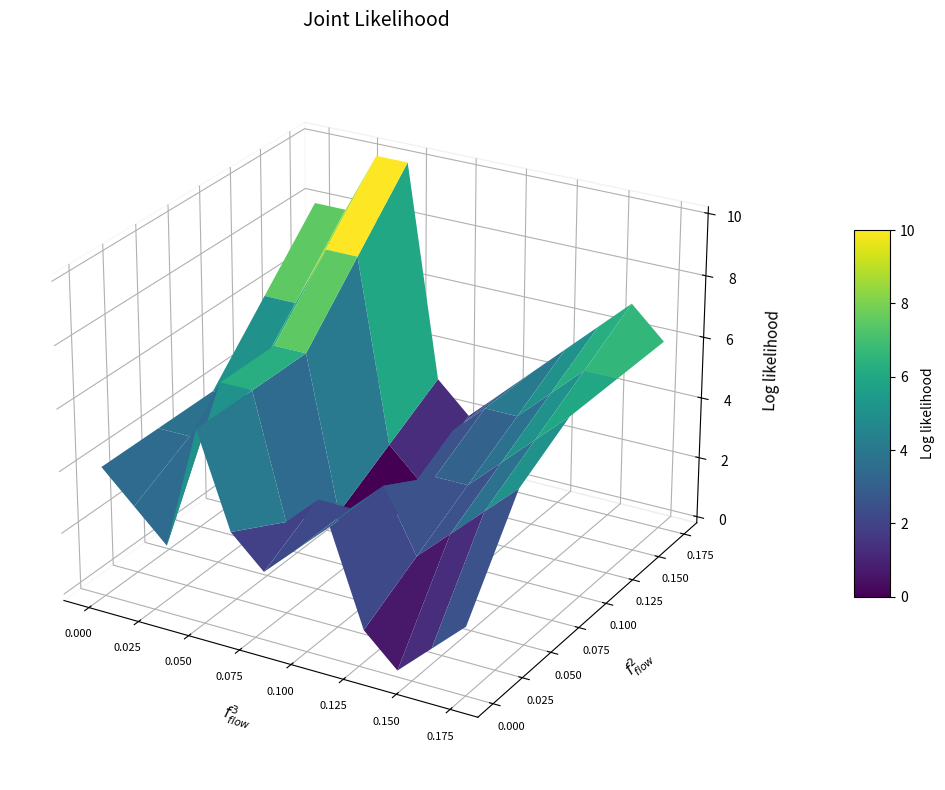

Between 0 and 4, which is larger?

4